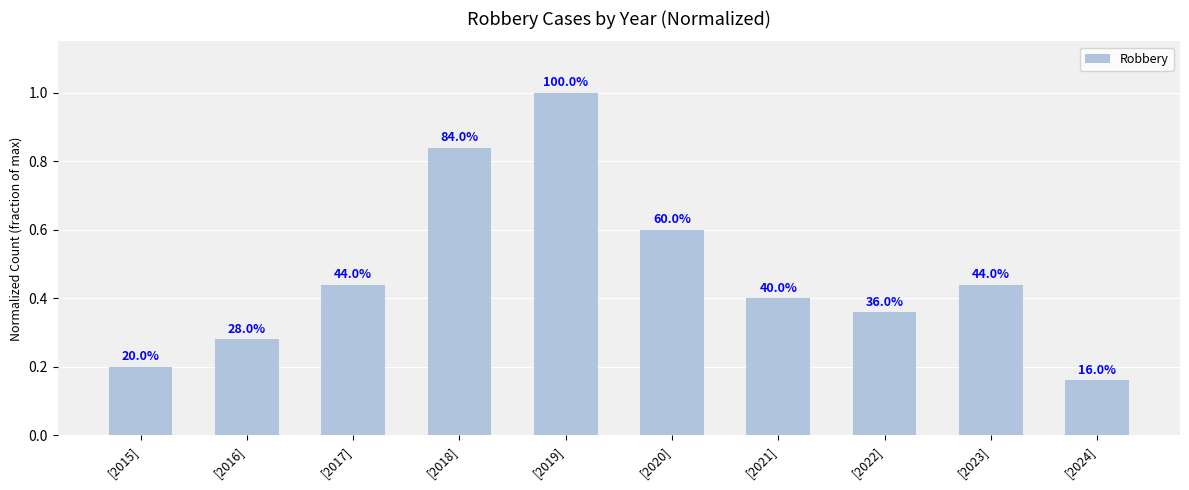

Rank the categories by value from highest to lowest.

[2019], [2018], [2020], [2017], [2023], [2021], [2022], [2016], [2015], [2024]